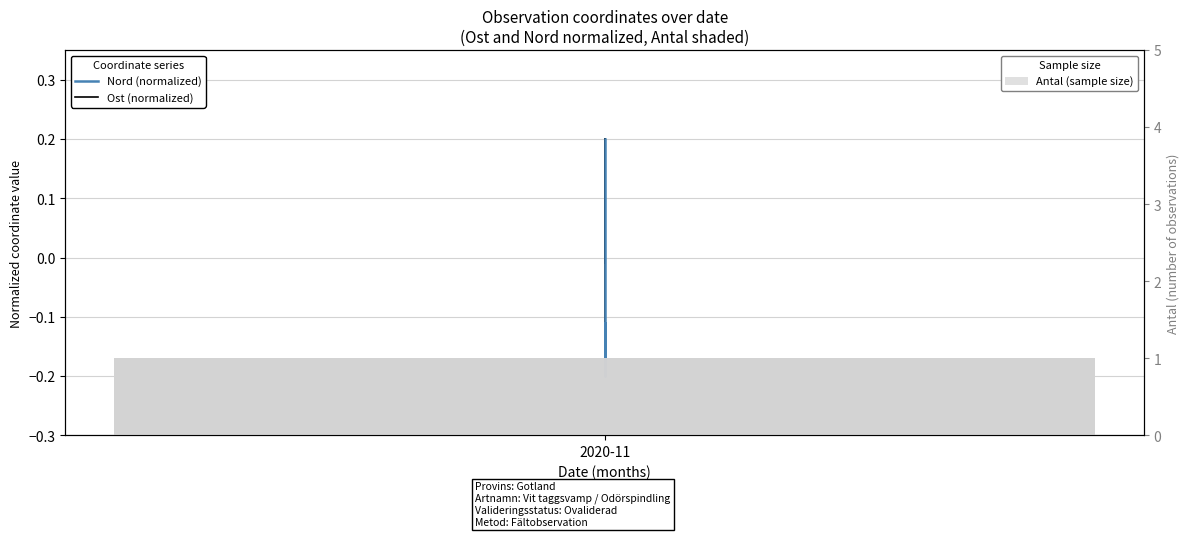

How many categories are shown in the chart?

3